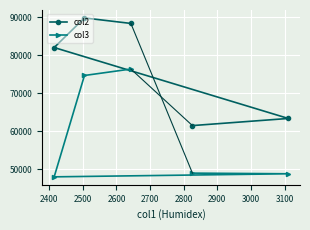

What is the average value of the col3 series?

59410